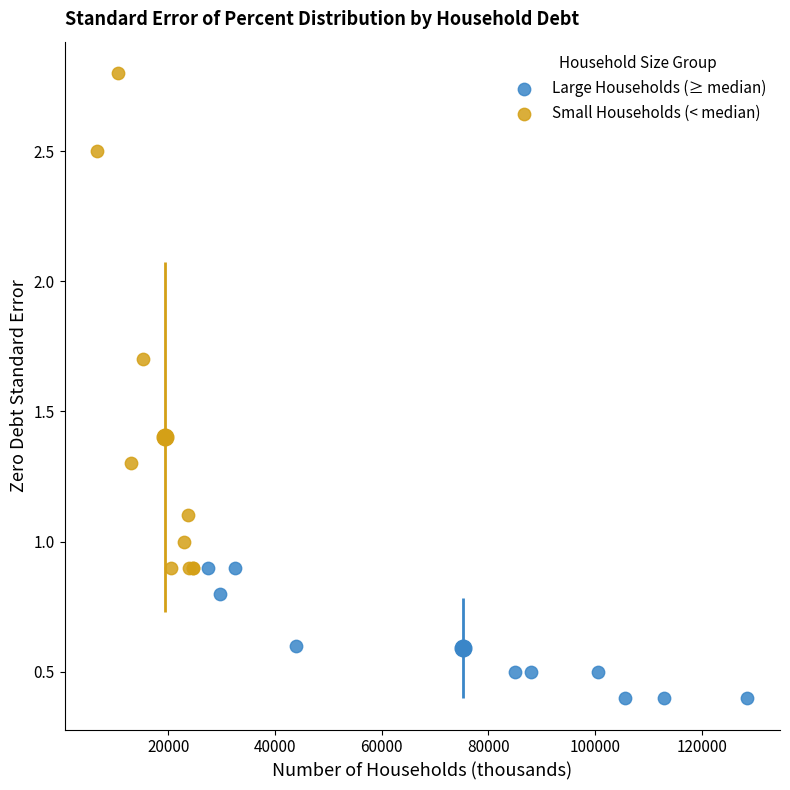

Which series has the largest Y range (max minus min)?

Small Households (< median)